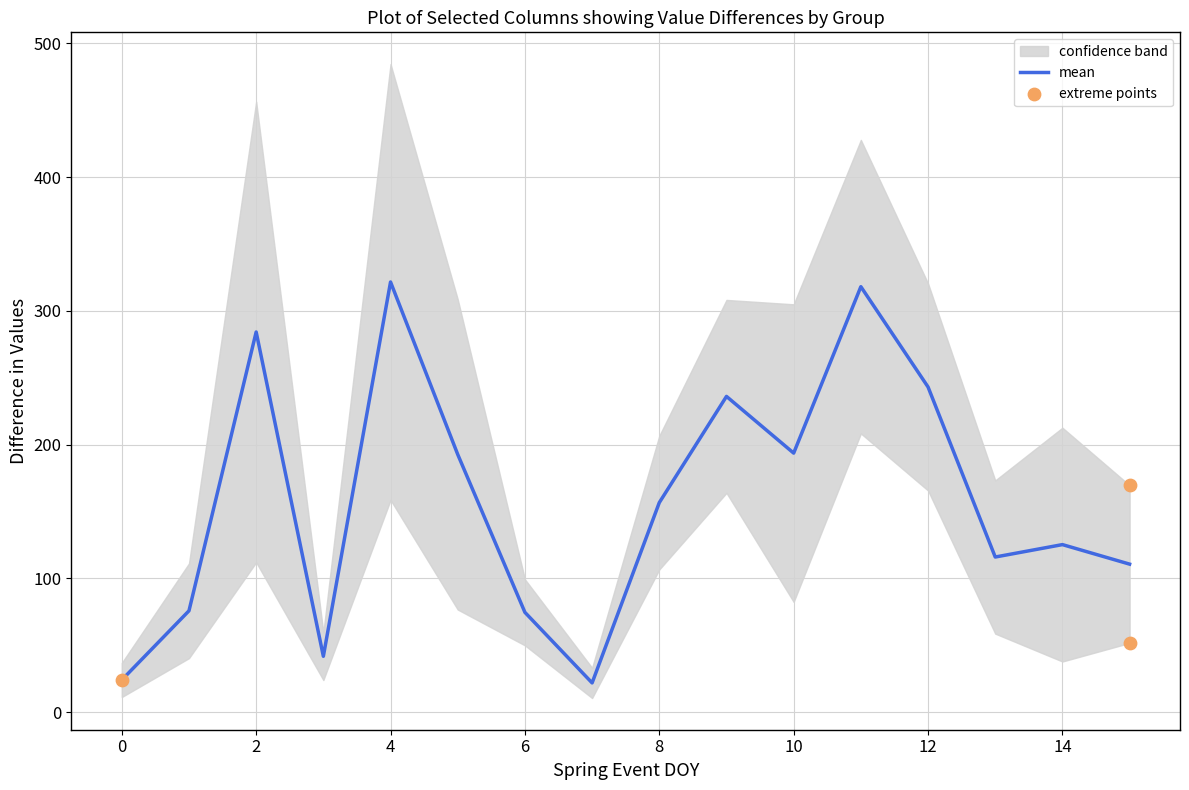

The mean series shows 24.1 at 0. True or false?

True